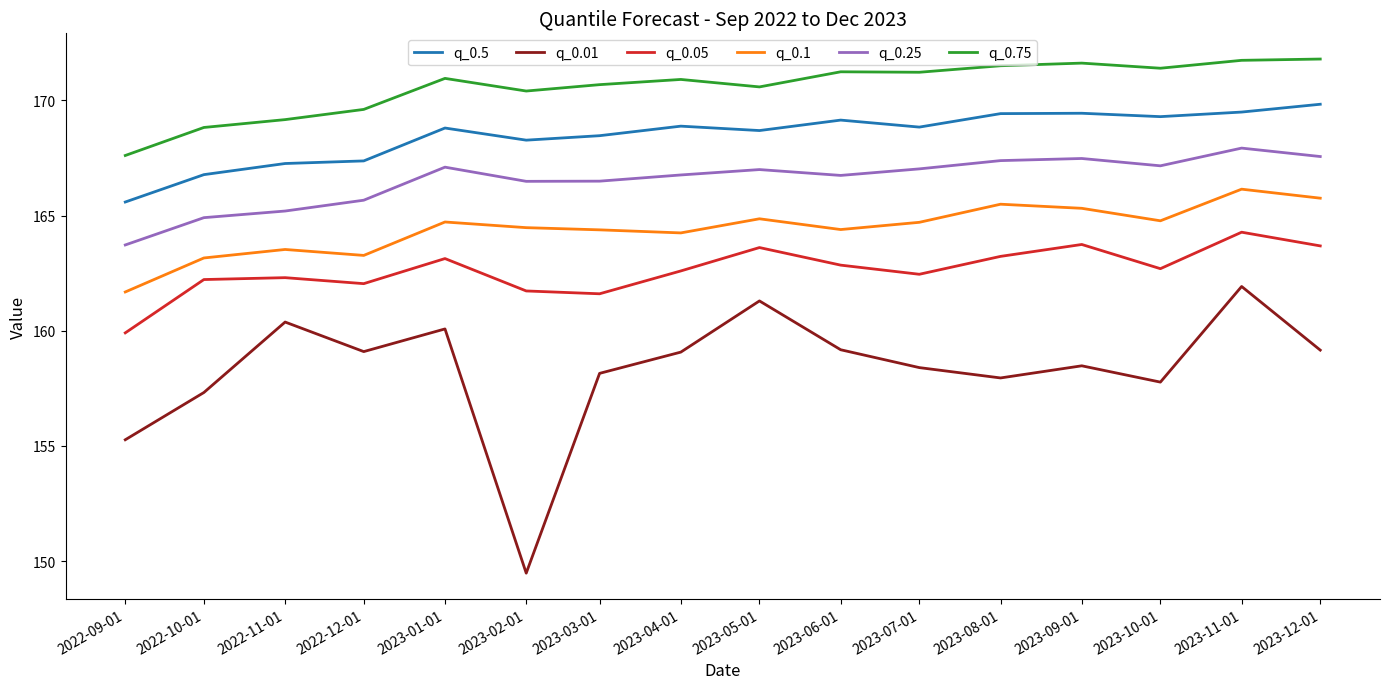

At which category does the chart reach its minimum across all series?

2023-02-01